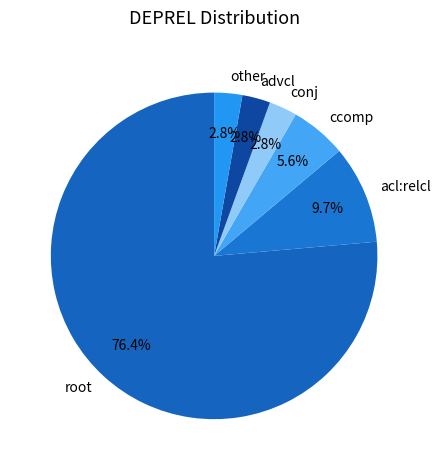

Between advcl and acl:relcl, which is larger?

acl:relcl